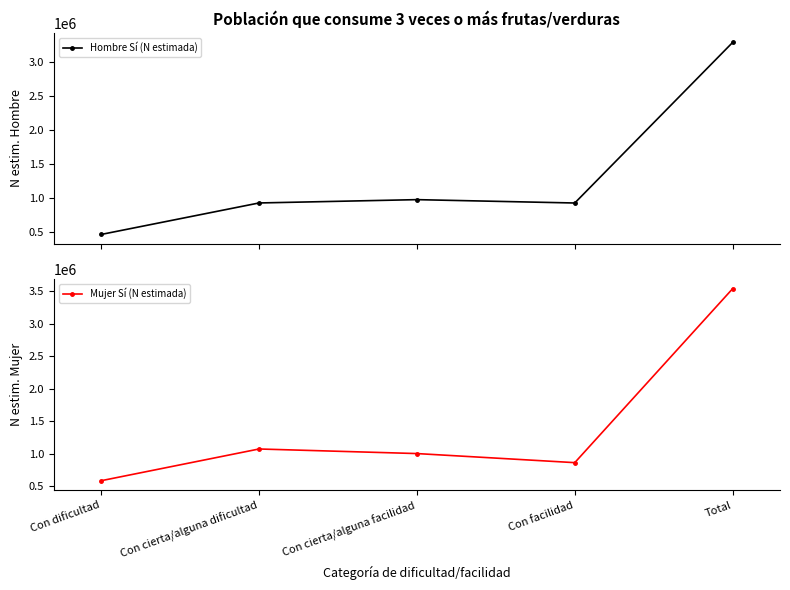

Reading left to right, transcribe all the data shown in this chart.

Hombre Sí (N estimada): Con dificultad=461629	Con cierta/alguna dificultad=924315	Con cierta/alguna facilidad=973140	Con facilidad=923739	Total=3282823
Mujer Sí (N estimada): Con dificultad=588843	Con cierta/alguna dificultad=1075824	Con cierta/alguna facilidad=1005499	Con facilidad=866132	Total=3536298